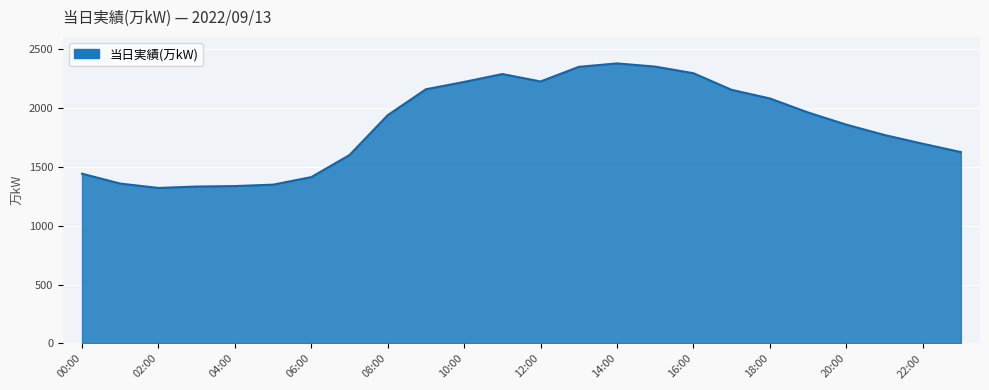

What is the difference between the maximum and minimum values?

1056